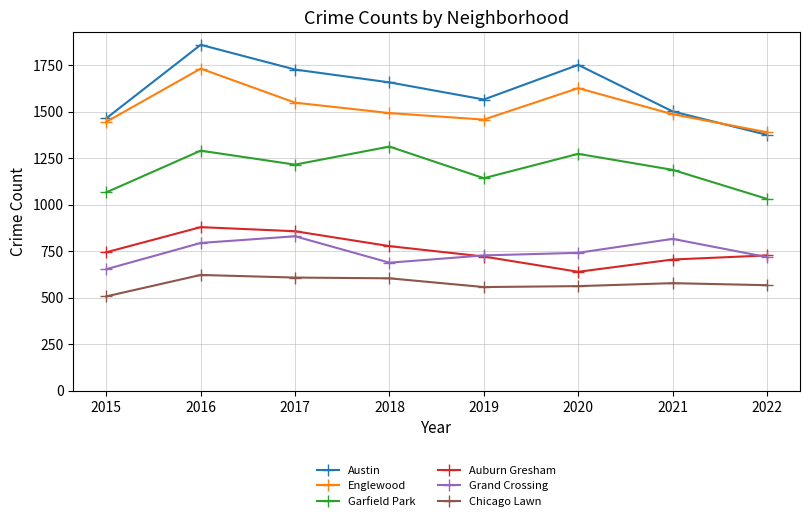

What is the difference between the Chicago Lawn values at 2020 and 2019?

5